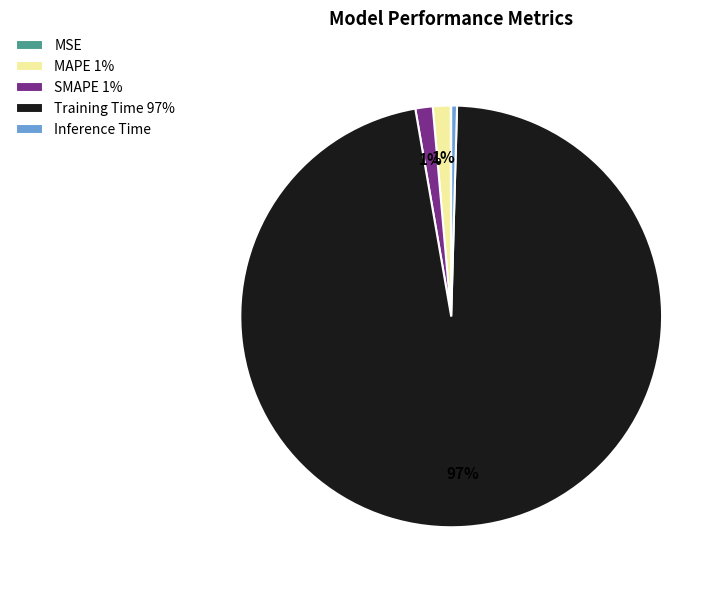

Is the sum of Inference Time and MAPE 1% greater than half?

No